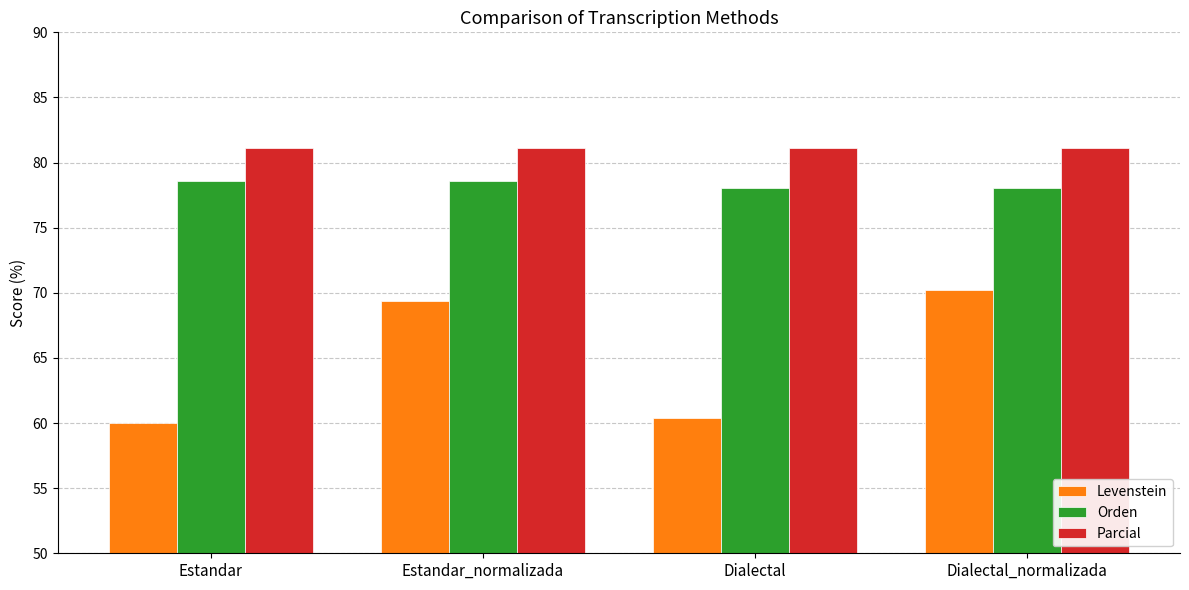

What are all the series names shown in the legend?

Levenstein, Orden, Parcial